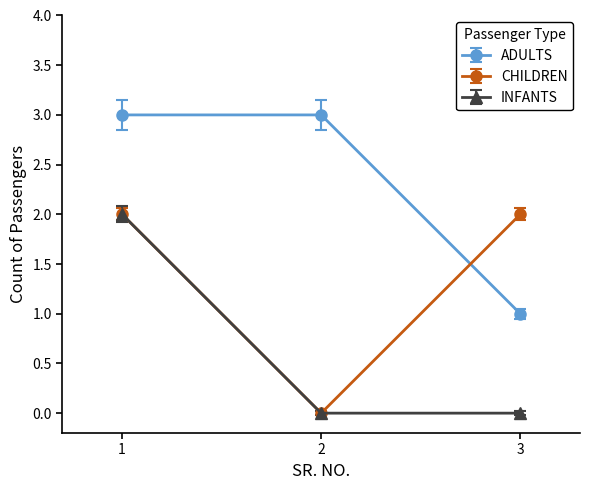

Rank the series at 3 from highest to lowest value.

CHILDREN, ADULTS, INFANTS